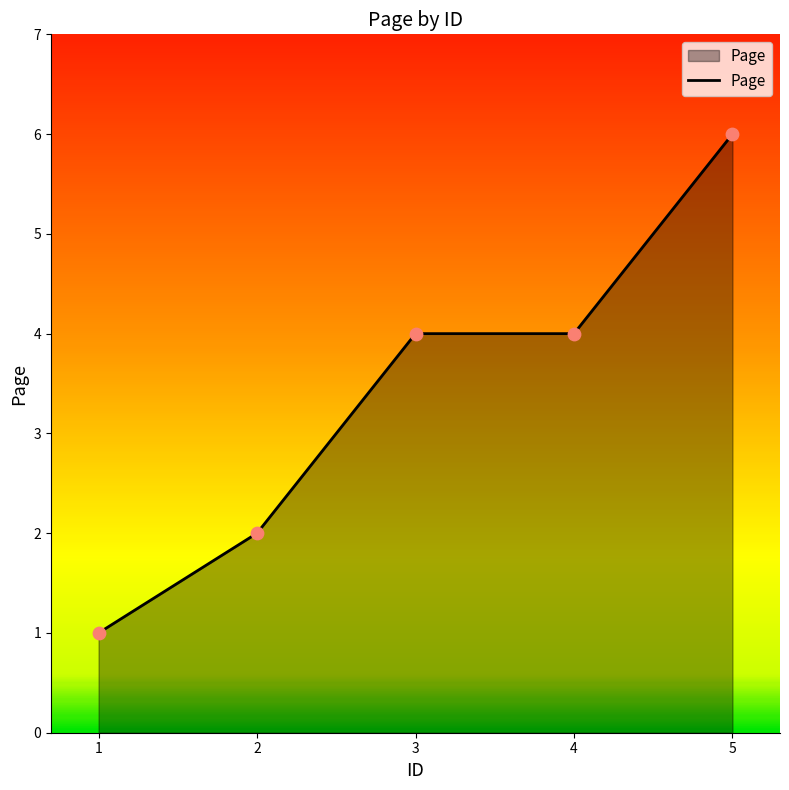

Which has a higher value, 2 or 1?

2